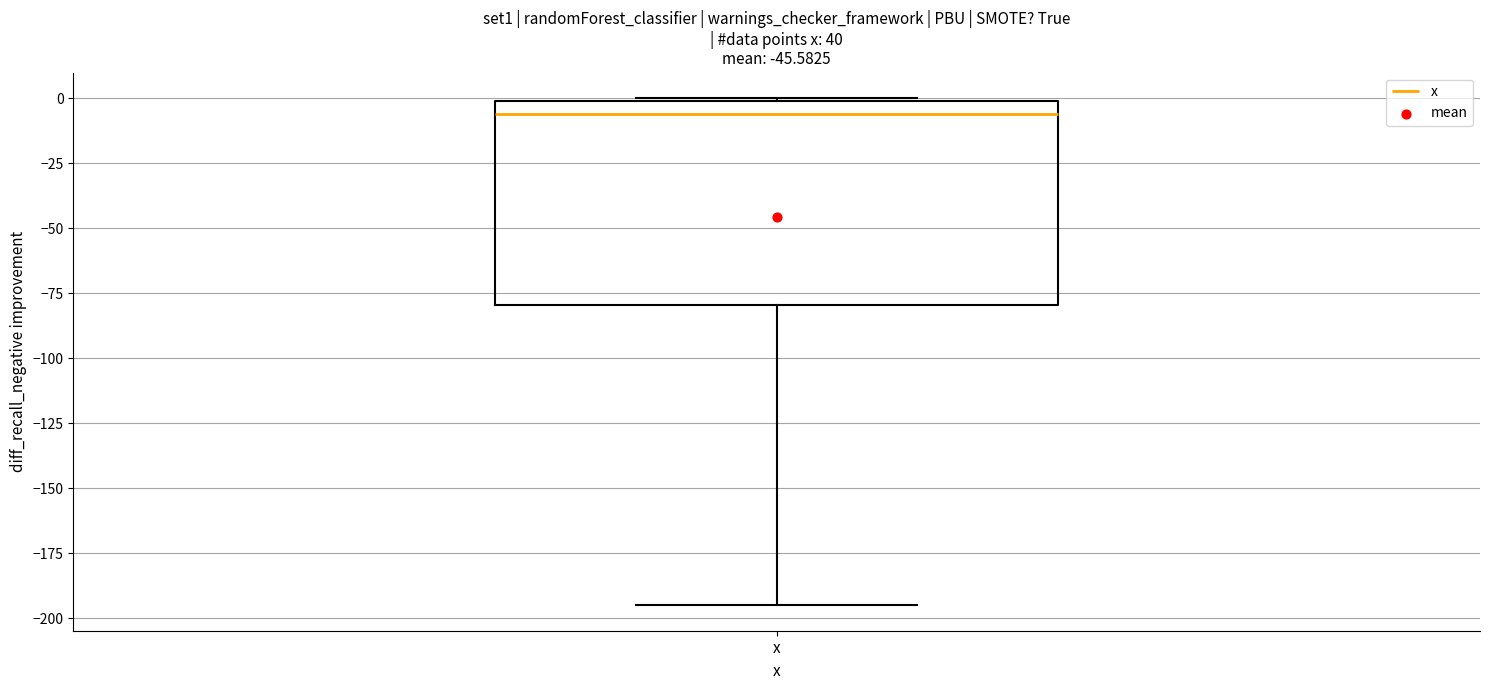

Transcribe this box plot: give where the median line is, the range the box spans, and where the two whiskers end, as read against the y-axis. The values are not printed on the chart, so give them approximately, as read against the axis.

median -5, box -80 to 0, whiskers -195 to 0